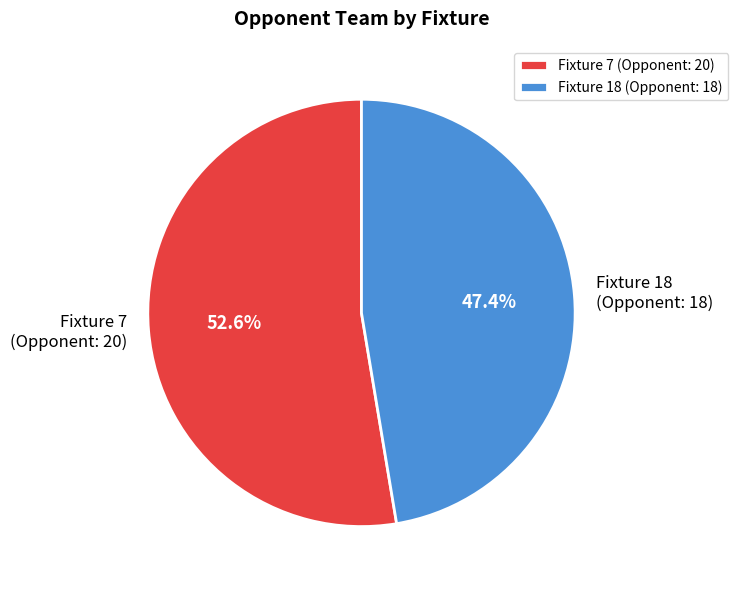

What portion of the pie excludes Fixture 18 (Opponent: 18)?

52.6%